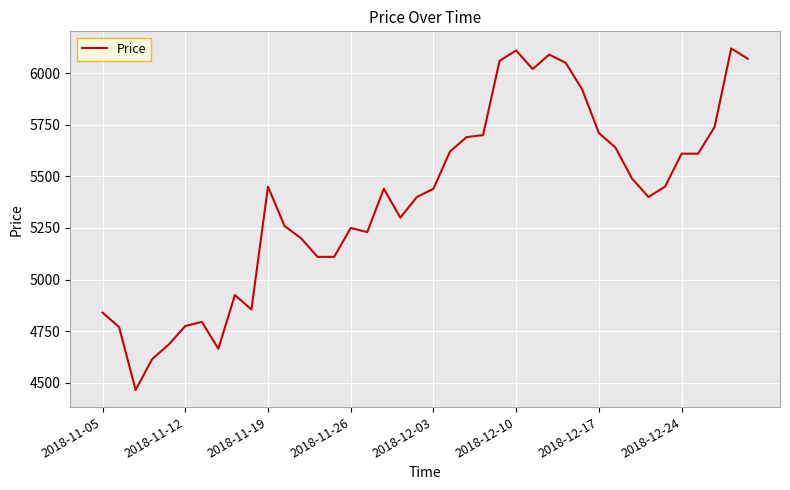

What is the greatest value displayed?

6120